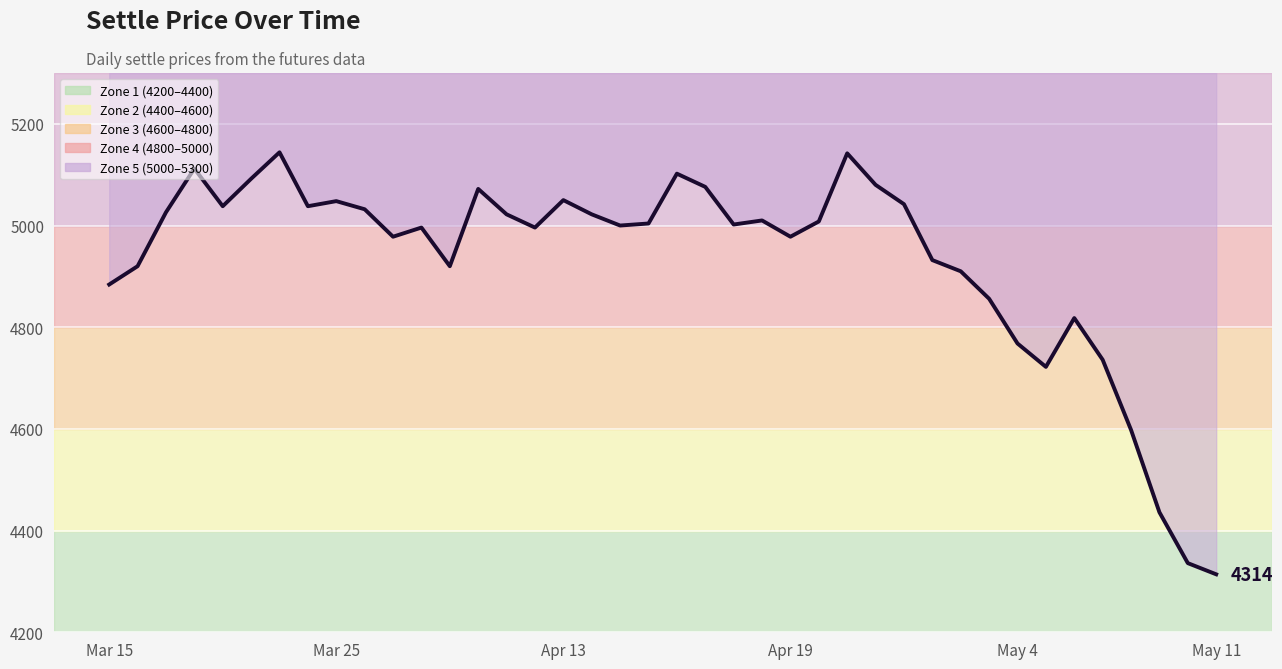

Reading left to right, list all the values displayed in this chart.

4884	4920	5026	5112	5038	5092	5144	5038	5048	5032	4978	4996	4920	5072	5022	4996	5050	5022	5000	5004	5102	5076	5002	5010	4978	5008	5142	5080	5042	4932	4910	4856	4768	4722	4818	4736	4598	4436	4336	4314